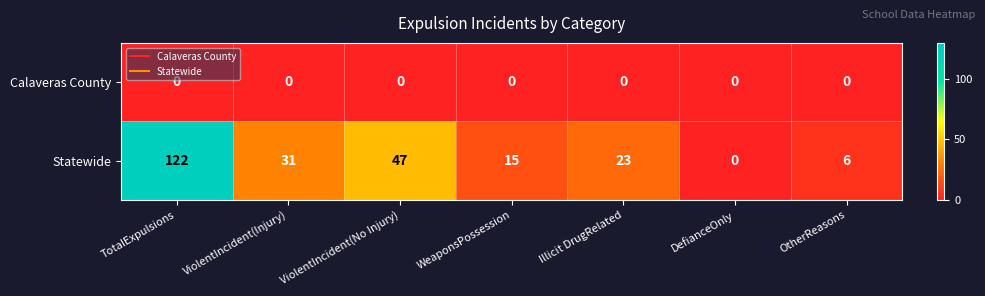

How many data points does each series have?

7